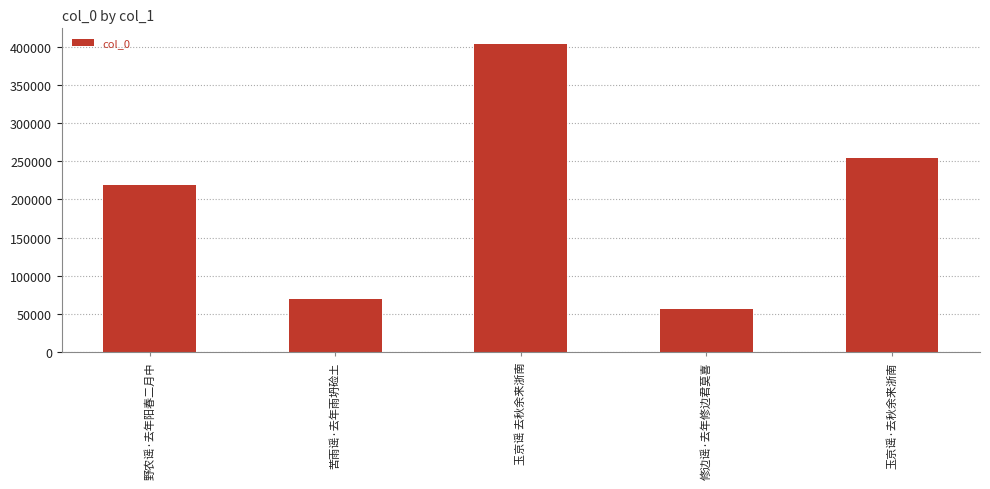

What is the sum of the values at 苦雨谣·去年雨坍硷土 and 修边谣·去年修边君莫喜?

126220